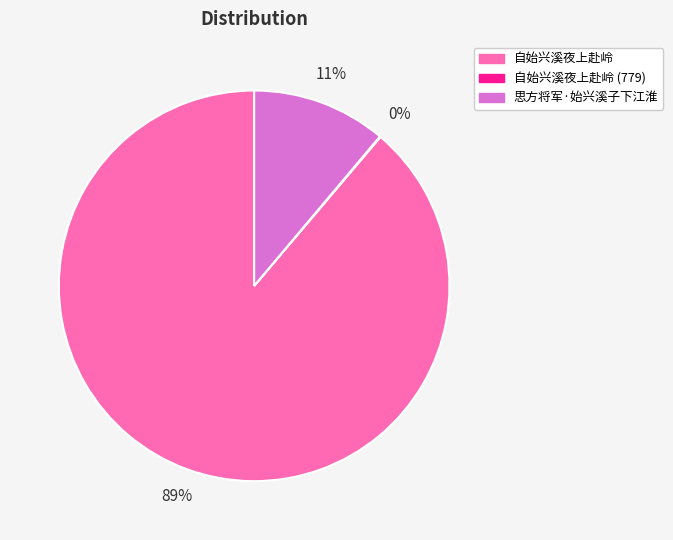

To the nearest percent, what is the difference between the largest and smallest slice percentages?

89%